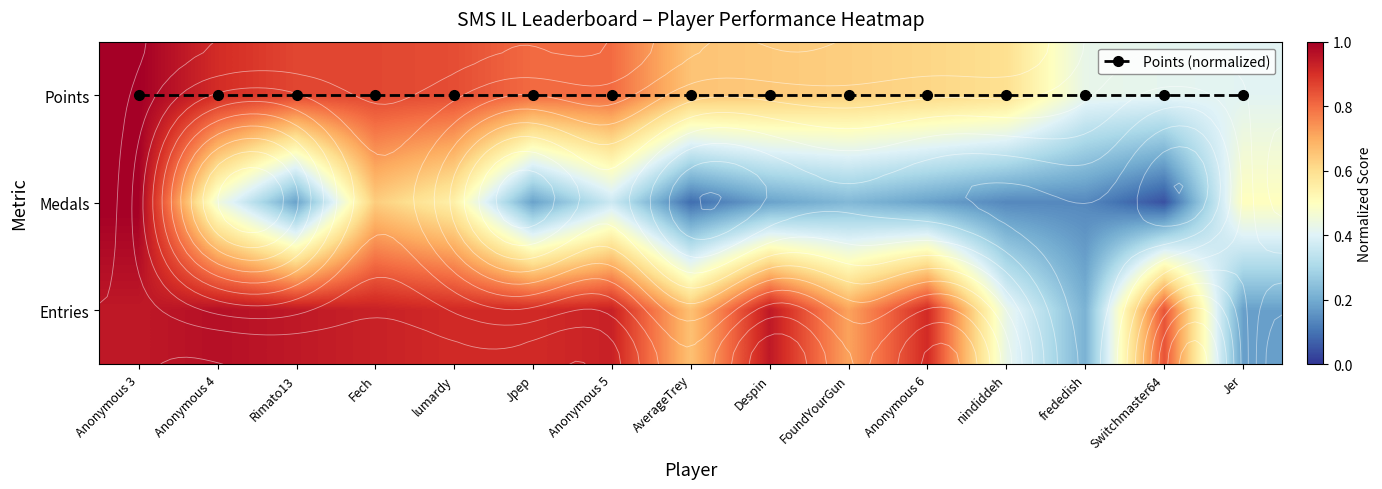

What is the difference between the maximum and minimum values in the Entries series?

0.8